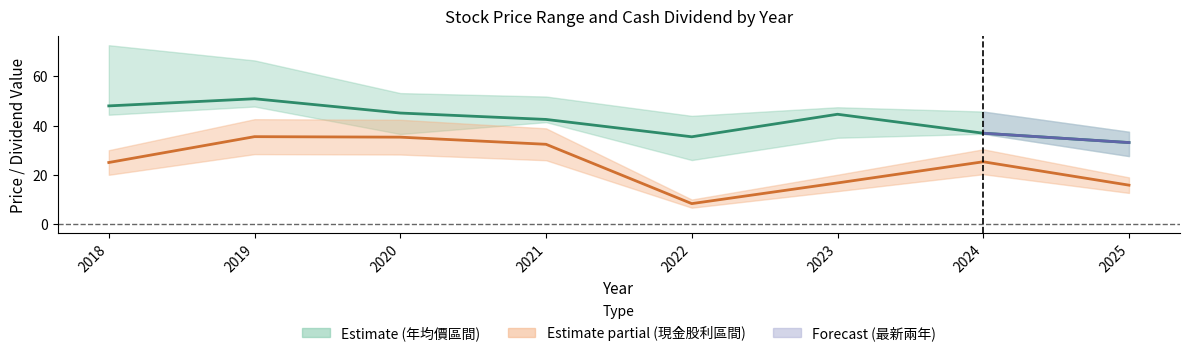

What is the sum of all 現金股利_合計 values?

194.3